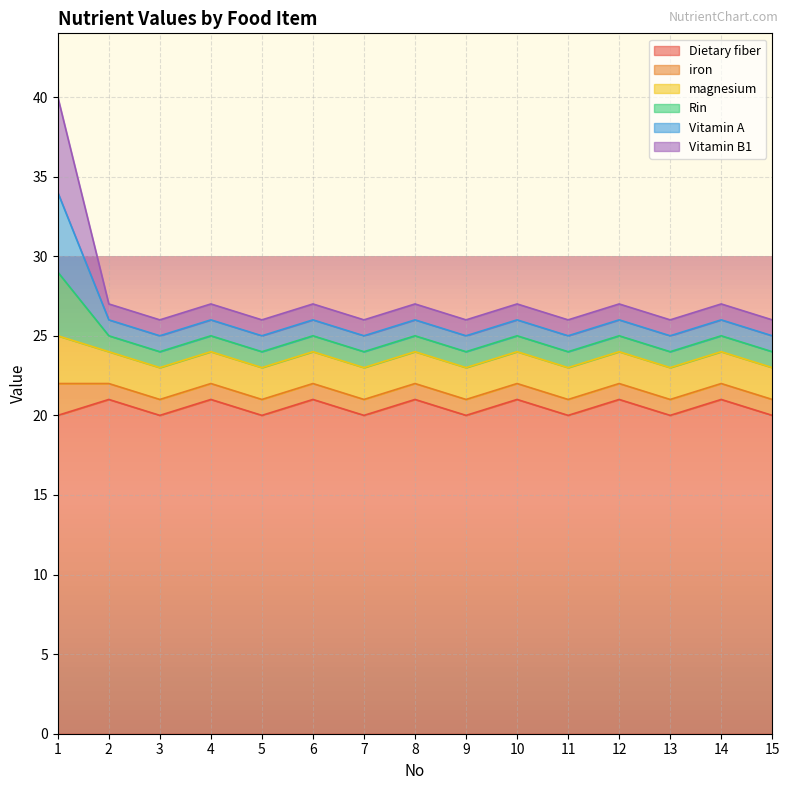

Rank the categories by Vitamin B1 value from lowest to highest.

2, 3, 4, 5, 6, 7, 8, 9, 10, 11, 12, 13, 14, 15, 1